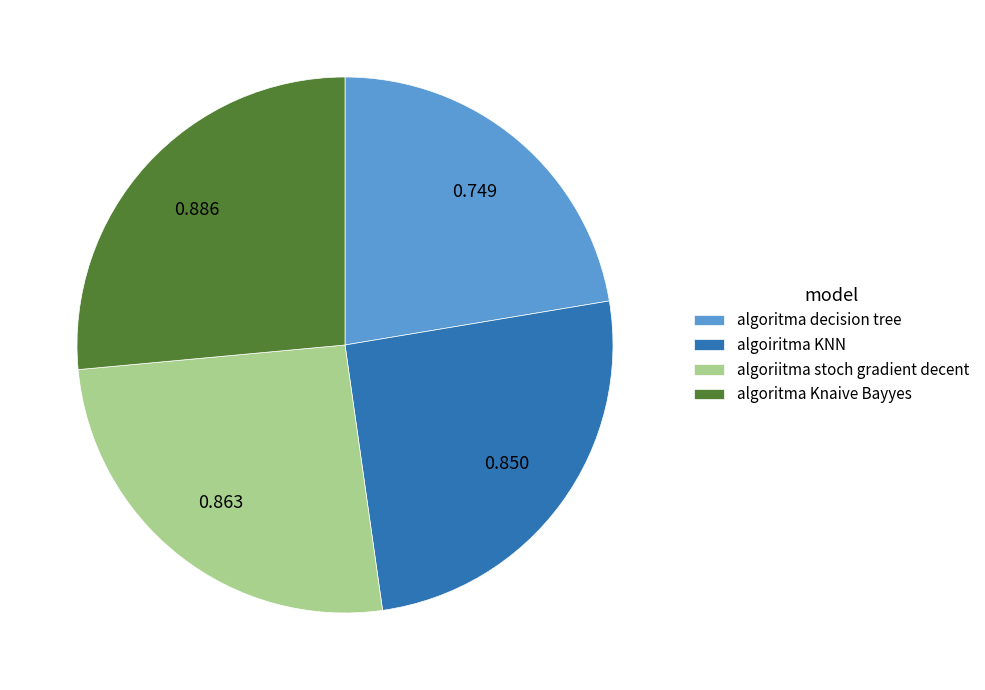

Combined, do algoriitma stoch gradient decent and algoritma decision tree account for over 50%?

No